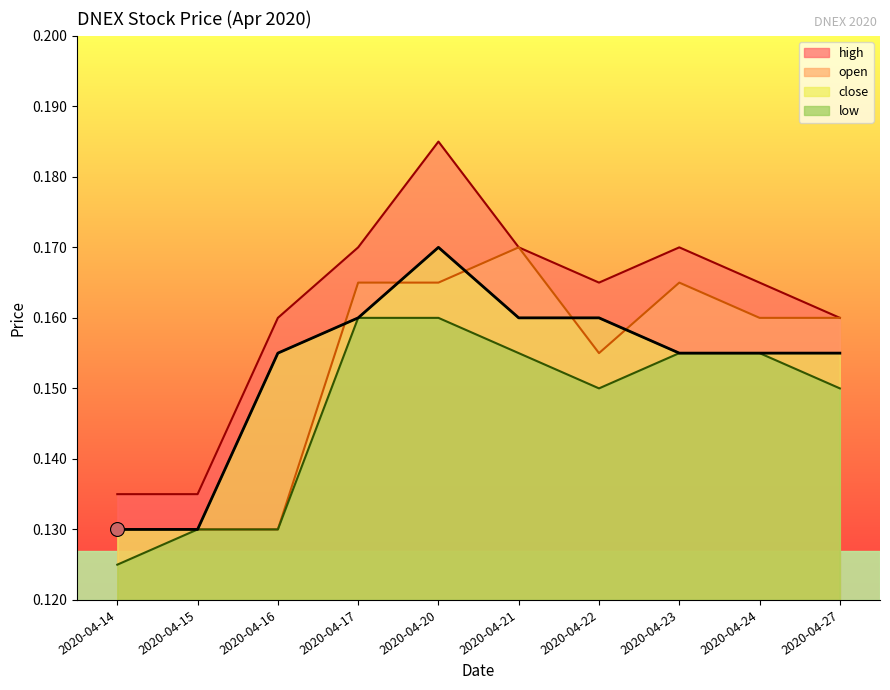

True or false: high has more than 0 points higher than both neighbors.

True